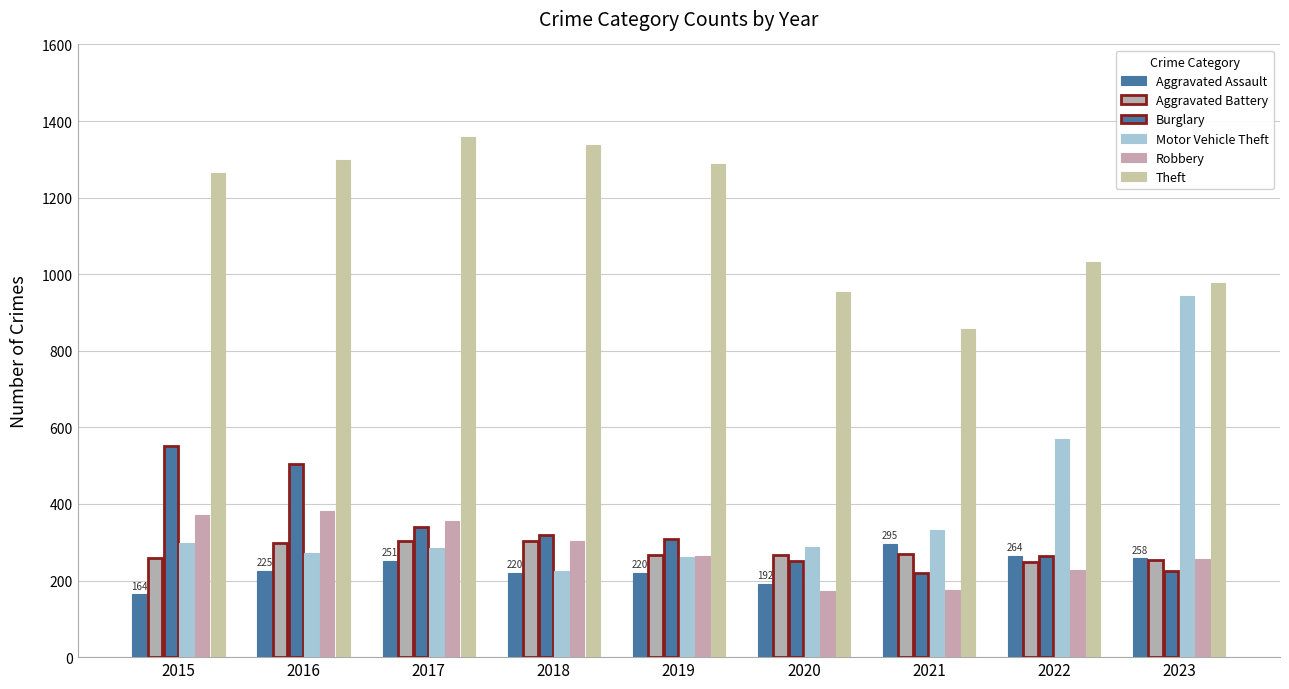

List the labels in order of Burglary value, smallest first.

2021, 2023, 2020, 2022, 2019, 2018, 2017, 2016, 2015